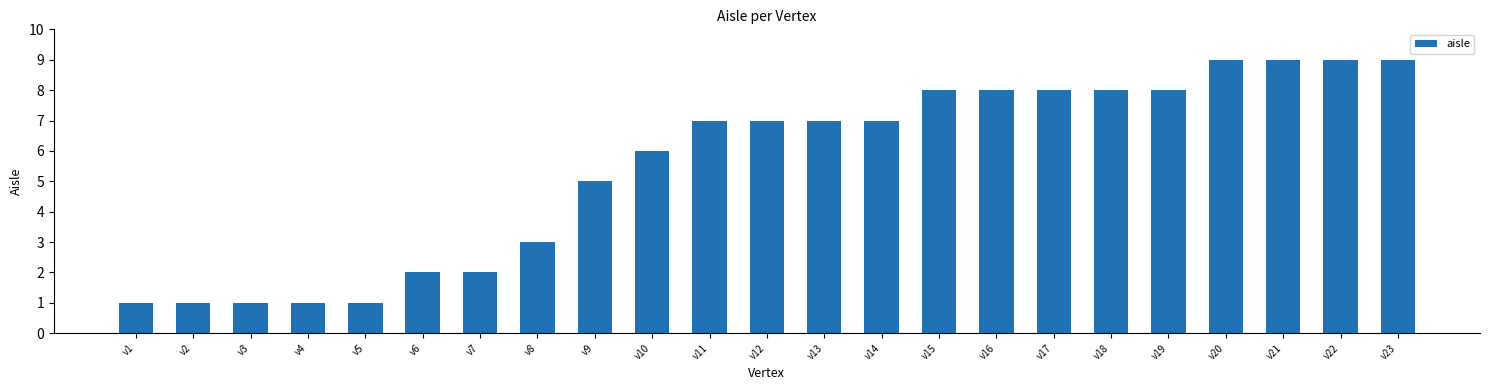

What is the difference between the maximum and minimum values?

8